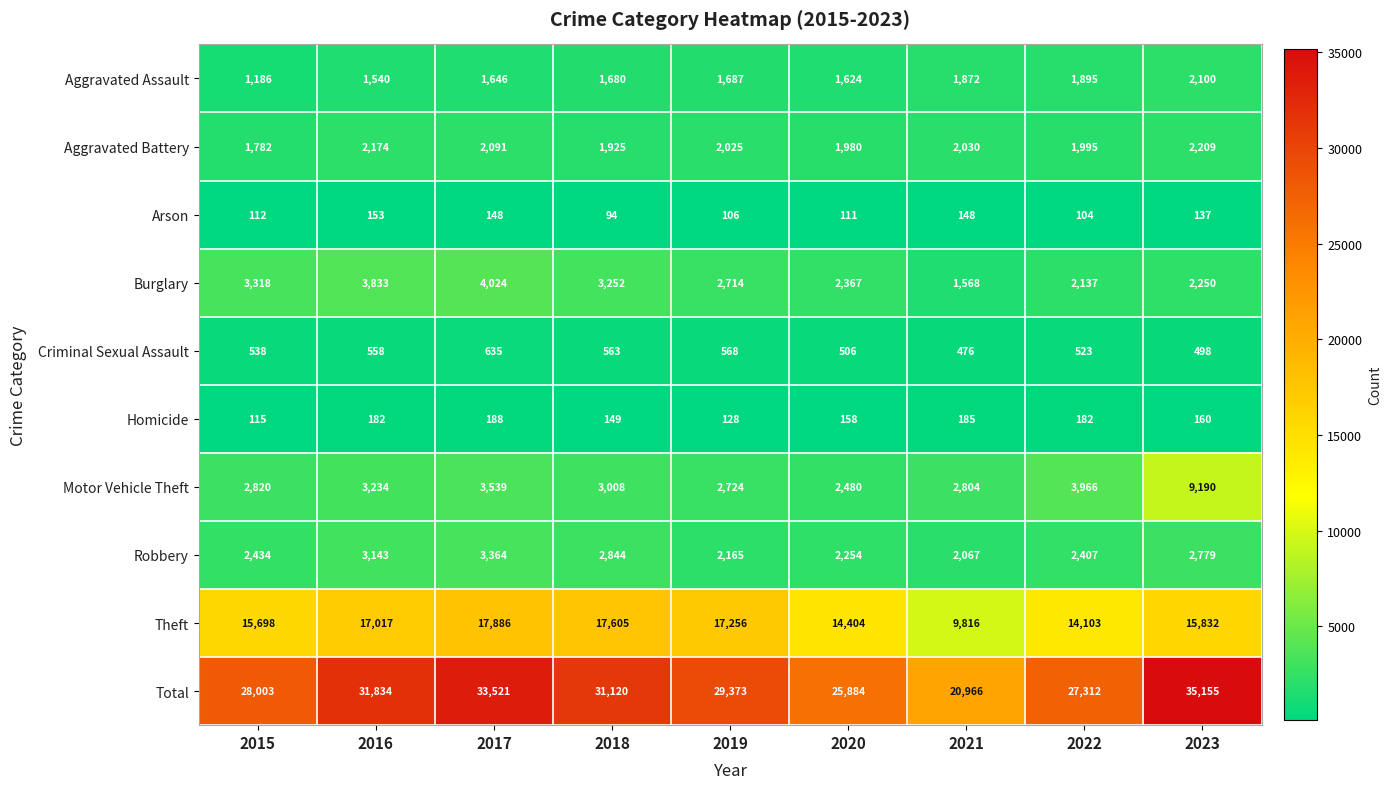

List the series in order of their peak value, highest first.

Total, Theft, Motor Vehicle Theft, Burglary, Robbery, Aggravated Battery, Aggravated Assault, Criminal Sexual Assault, Homicide, Arson